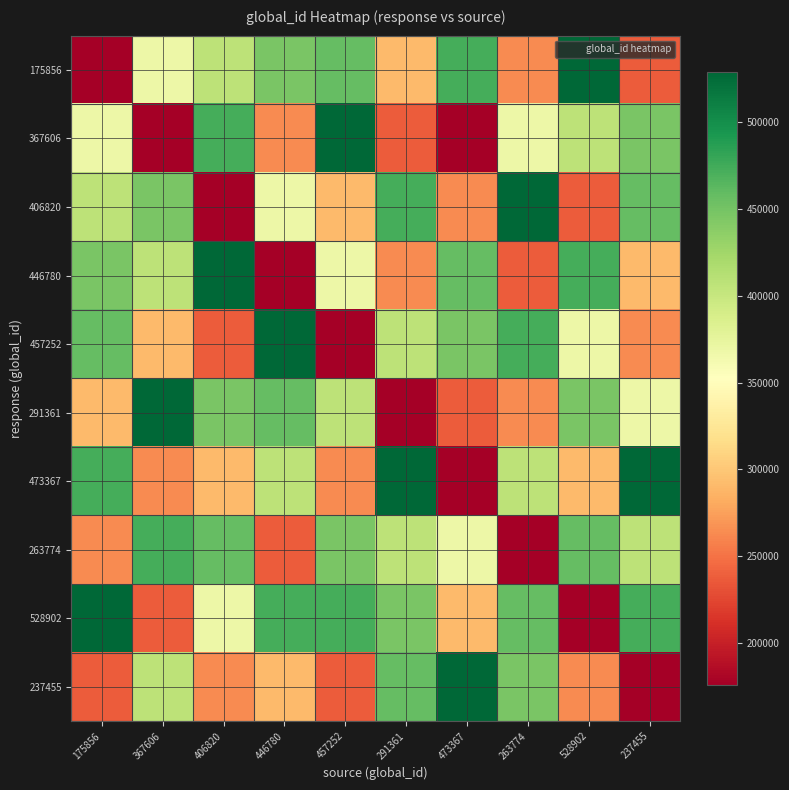

List the series in order of their peak value, lowest first.

263774, 175856, 367606, 406820, 446780, 457252, 291361, 473367, 528902, 237455